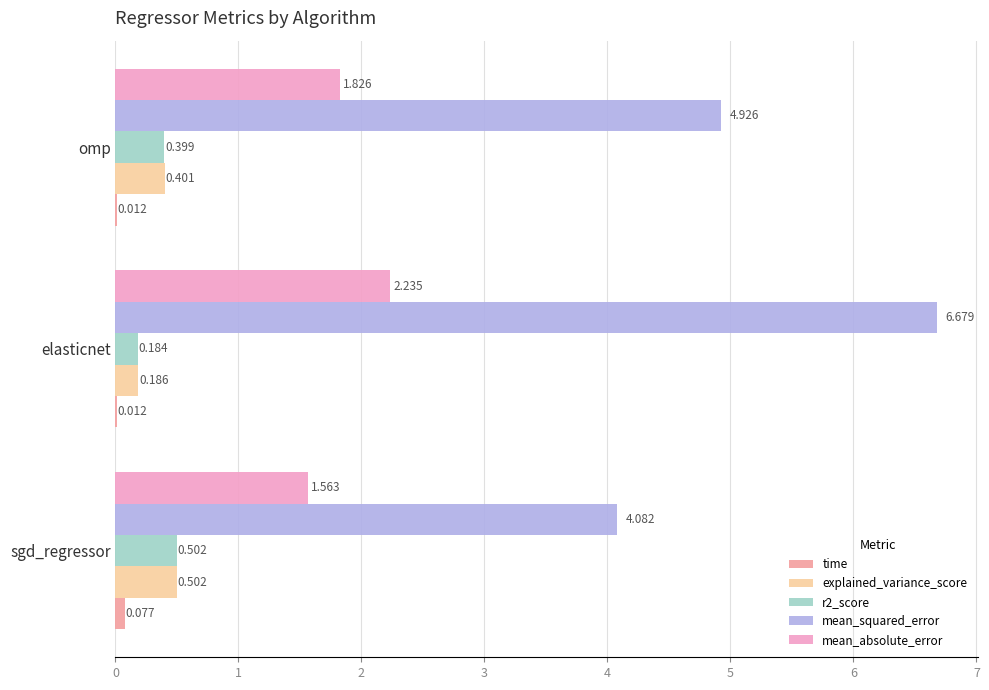

What is the sum of all r2_score values?

1.1